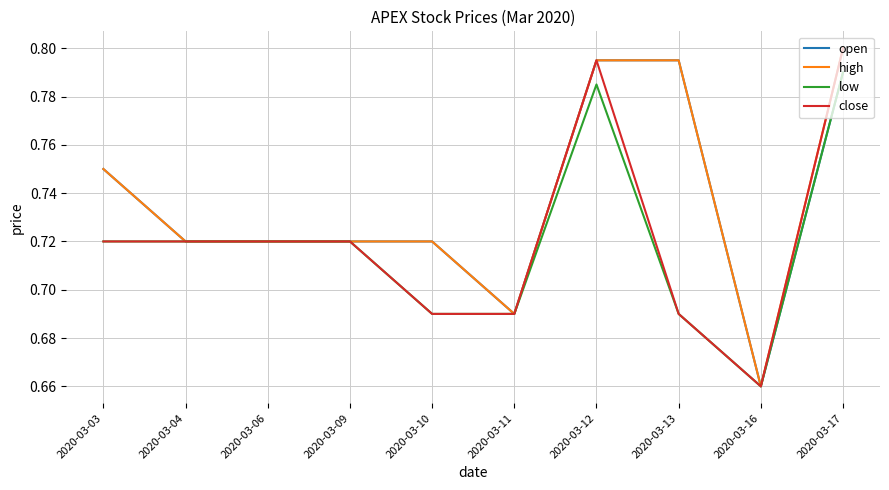

What are all the series names shown in the legend?

open, high, low, close